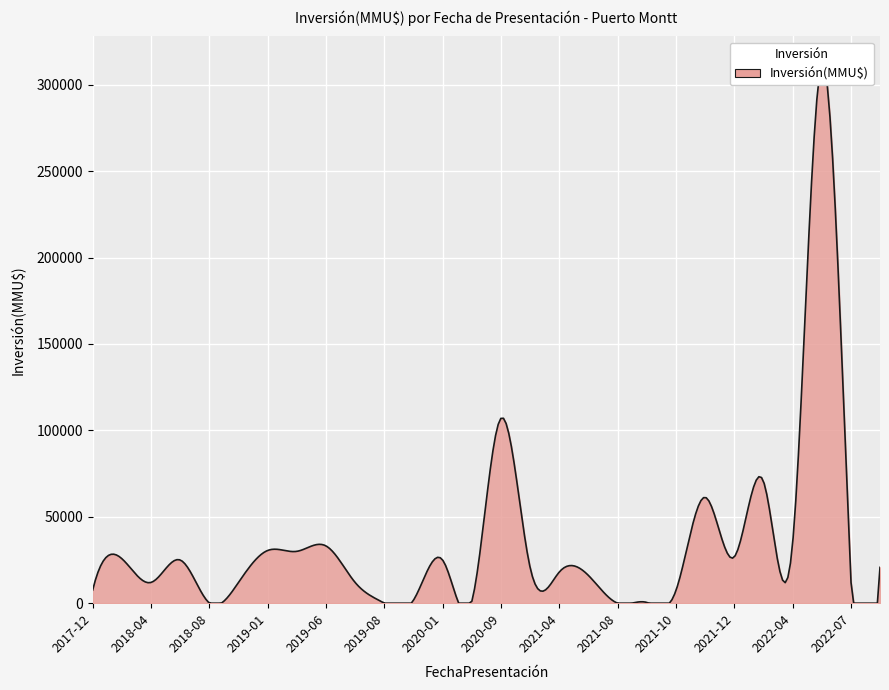

True or false: the data shows 6000 at 2017-12.

True